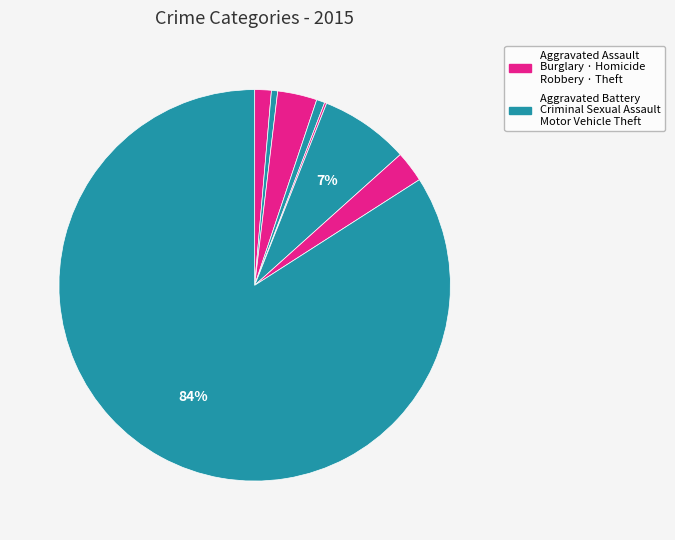

How many slices are in this pie chart?

8